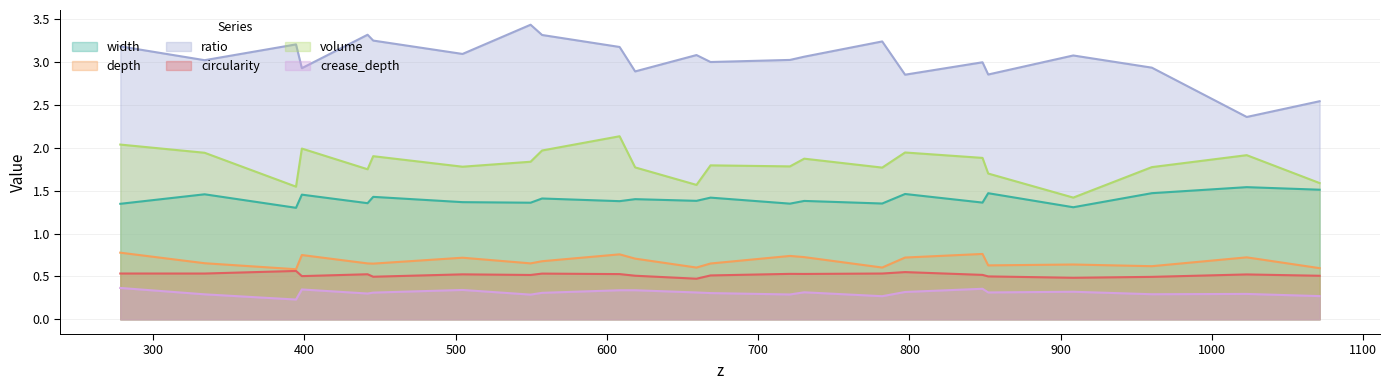

Reading left to right, list all the values displayed in this chart.

width: 1.3	1.5	1.3	1.5	1.4	1.4	1.4	1.4	1.4	1.4	1.4	1.4	1.4	1.3	1.4	1.4	1.5	1.4	1.5	1.3	1.5	1.5	1.5
depth: 0.8	0.7	0.6	0.7	0.7	0.6	0.7	0.7	0.7	0.8	0.7	0.6	0.7	0.7	0.7	0.6	0.7	0.8	0.6	0.6	0.6	0.7	0.6
ratio: 3.2	3.0	3.2	2.9	3.3	3.3	3.1	3.4	3.3	3.2	2.9	3.1	3.0	3.0	3.1	3.2	2.9	3.0	2.9	3.1	2.9	2.4	2.5
circularity: 0.5	0.5	0.6	0.5	0.5	0.5	0.5	0.5	0.5	0.5	0.5	0.5	0.5	0.5	0.5	0.5	0.6	0.5	0.5	0.5	0.5	0.5	0.5
volume: 2.0	1.9	1.5	2.0	1.8	1.9	1.8	1.8	2.0	2.1	1.8	1.6	1.8	1.8	1.9	1.8	1.9	1.9	1.7	1.4	1.8	1.9	1.6
crease_depth: 0.4	0.3	0.2	0.3	0.3	0.3	0.3	0.3	0.3	0.3	0.3	0.3	0.3	0.3	0.3	0.3	0.3	0.4	0.3	0.3	0.3	0.3	0.3